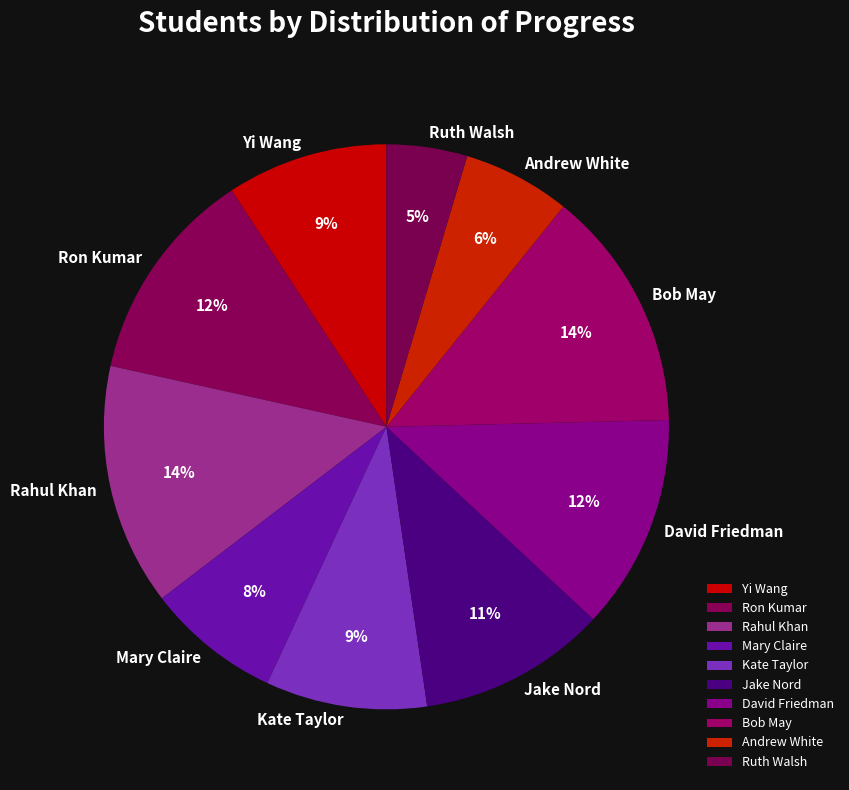

The Bob May slice represents 24% of the pie. True or false?

False